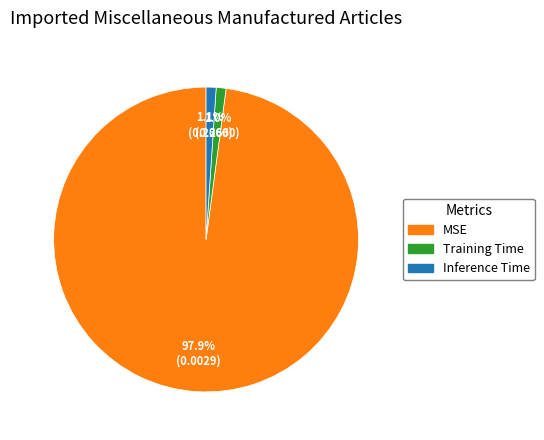

Which slice is the largest?

MSE